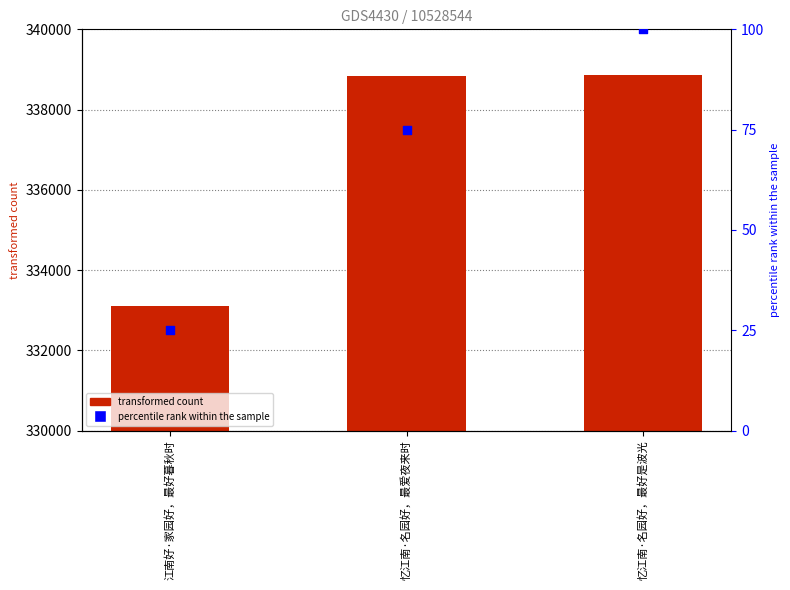

Which series reaches the maximum Y coordinate?

col_0